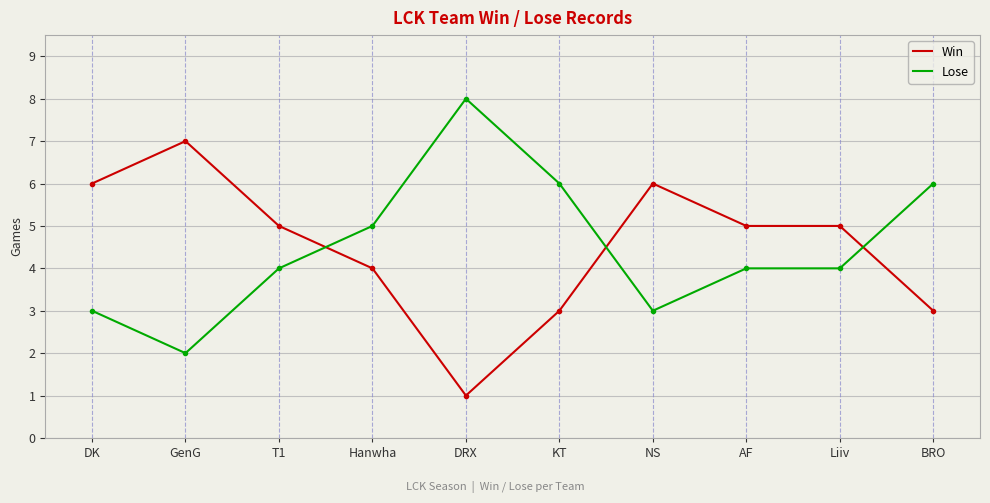

What position from the left is BRO?

10